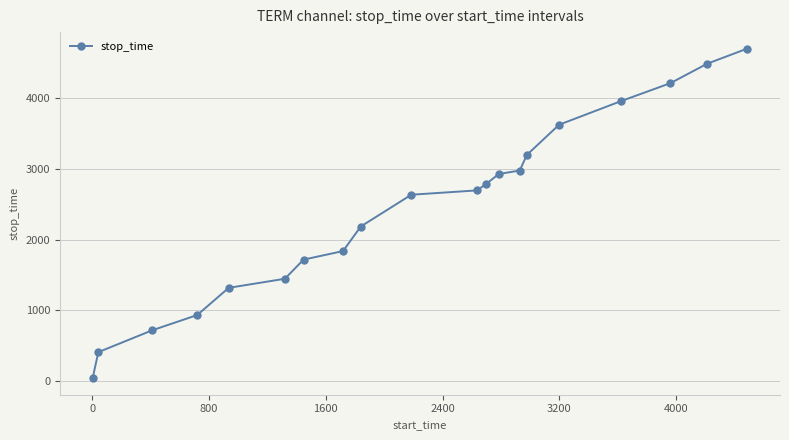

What is the sum of all values?

48808